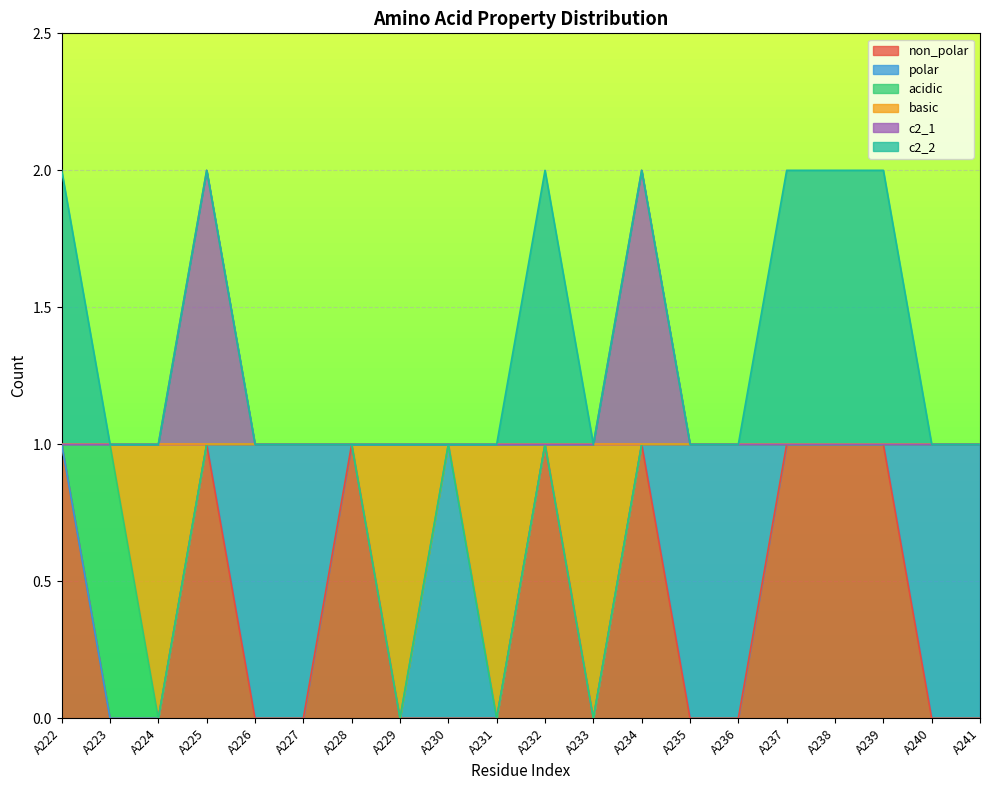

What are all the series names shown in the legend?

non_polar, polar, acidic, basic, c2_1, c2_2